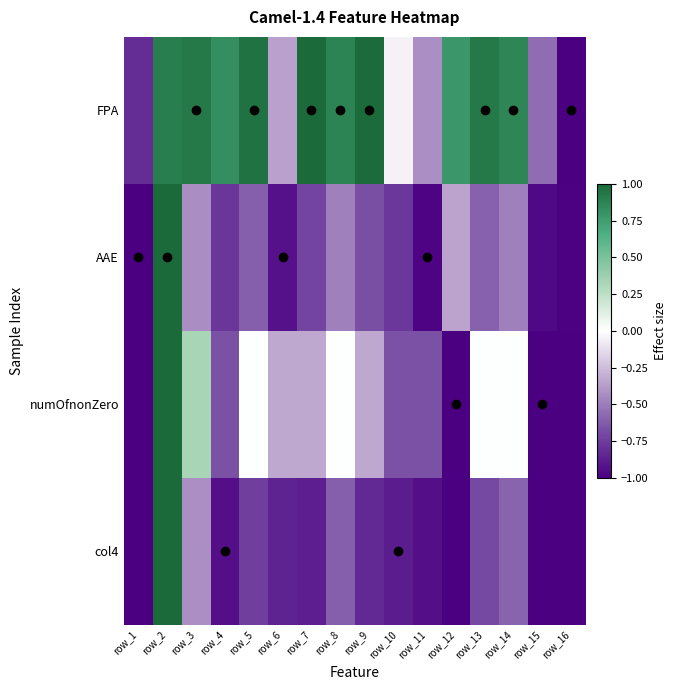

Which label corresponds to the smallest value in the chart?

row_16